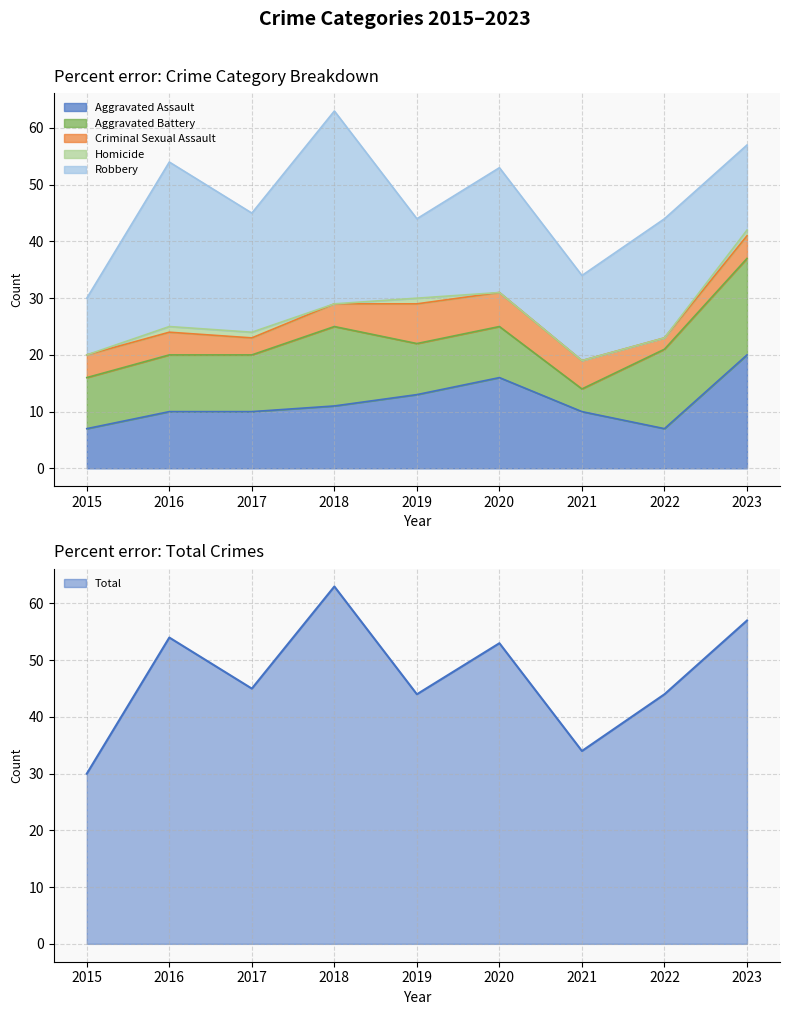

How many lines are shown in the chart?

6